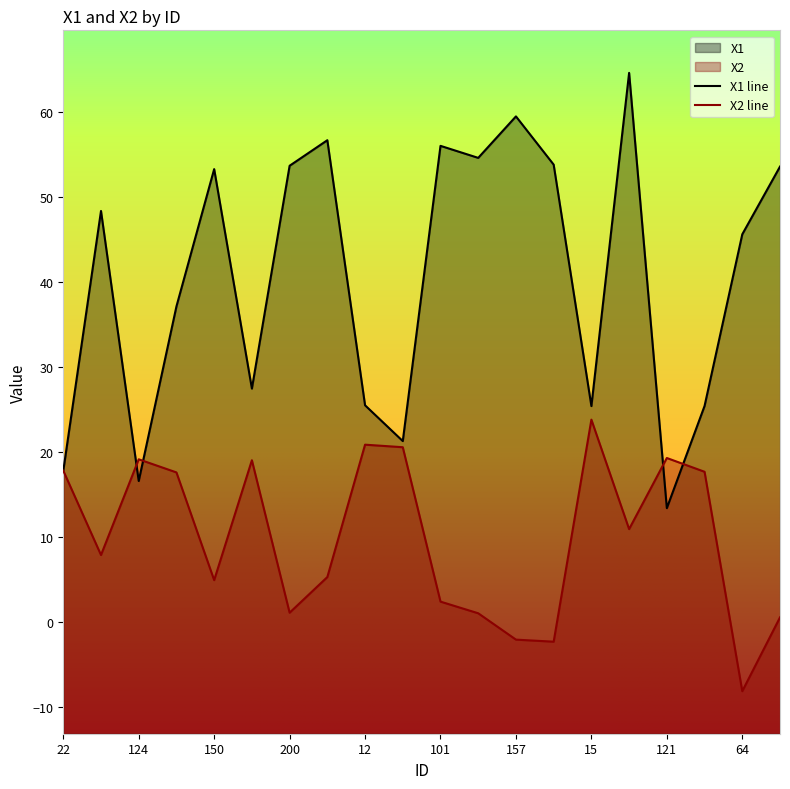

What is the label of the 5th point from the right?

185